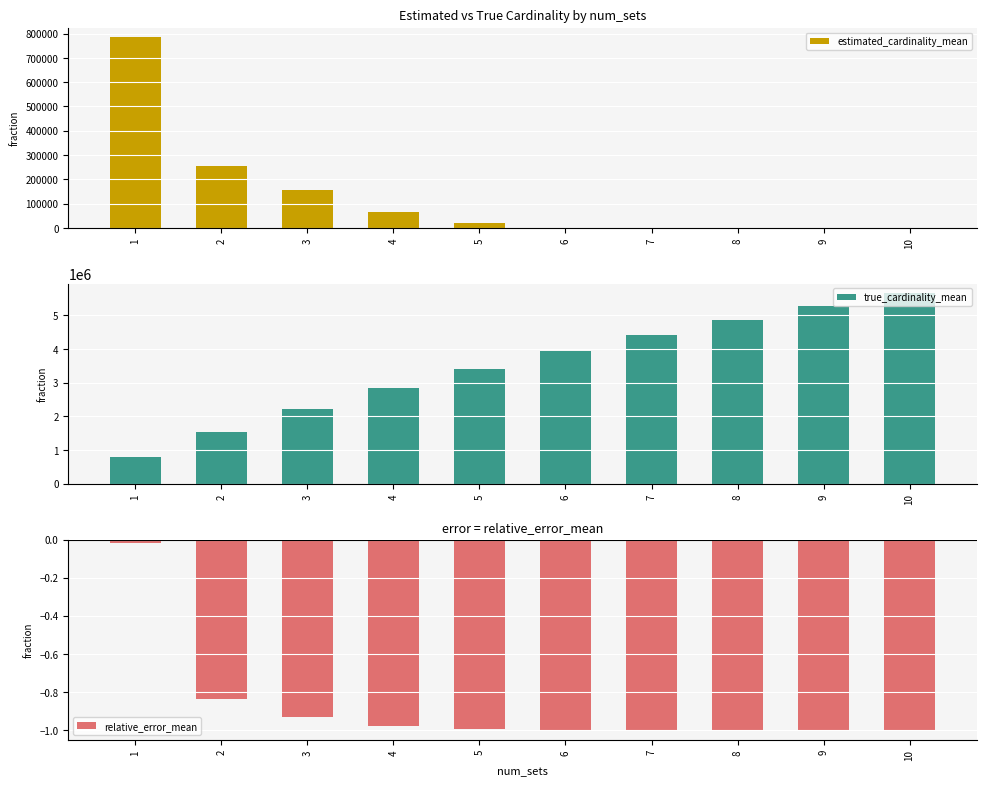

Where is estimated_cardinality_mean nearest to the value 392637?

2